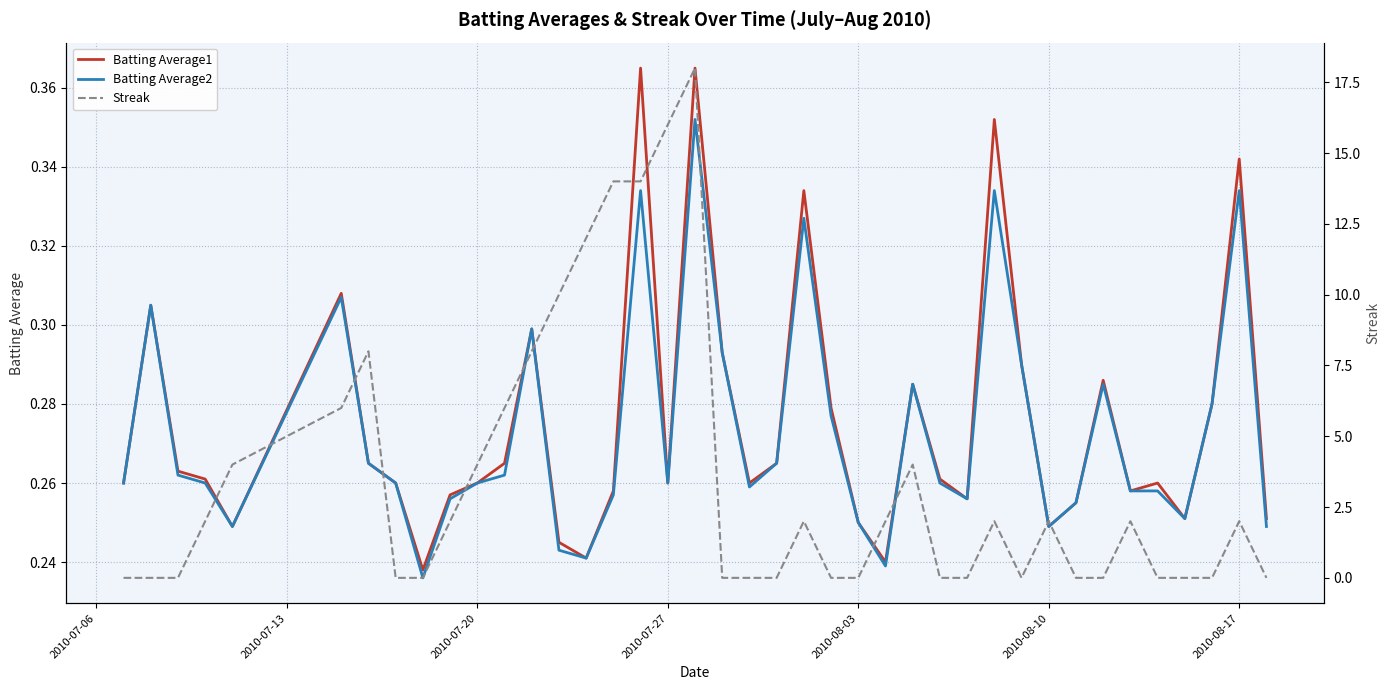

Is it true that Streak equals -11.8 at 21?

False